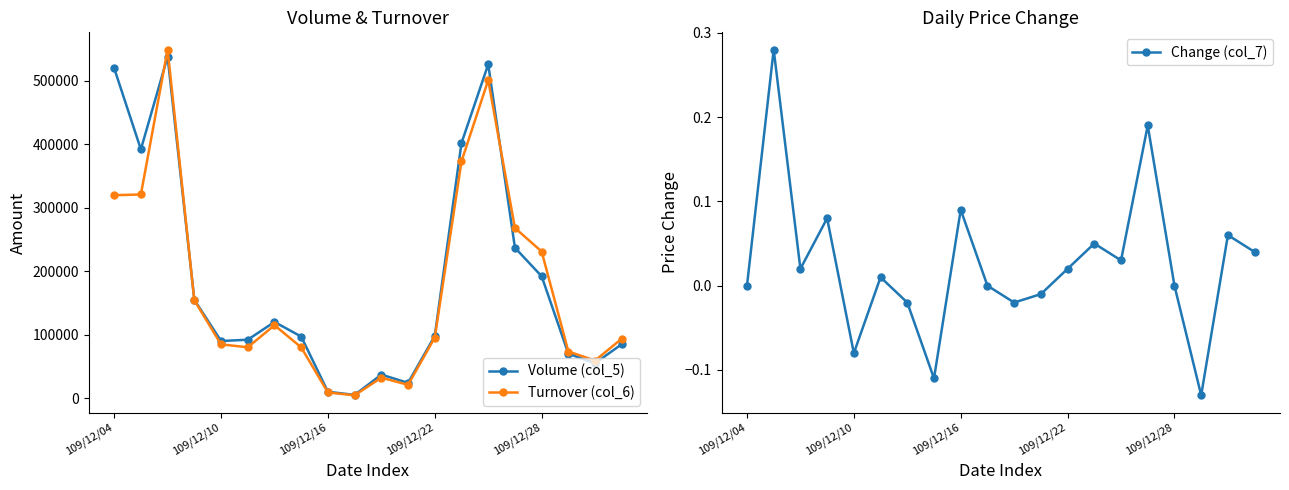

What is the spread (max minus min) of values at 18?

59199.9